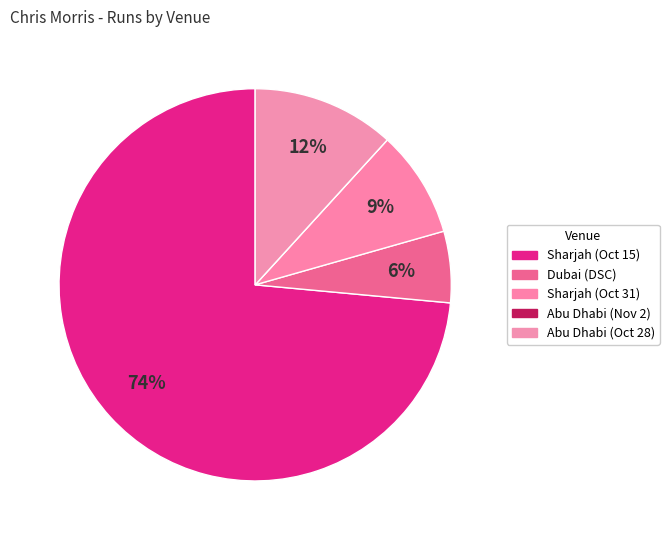

How much of the chart is everything except Sharjah (Oct 31)?

91.2%